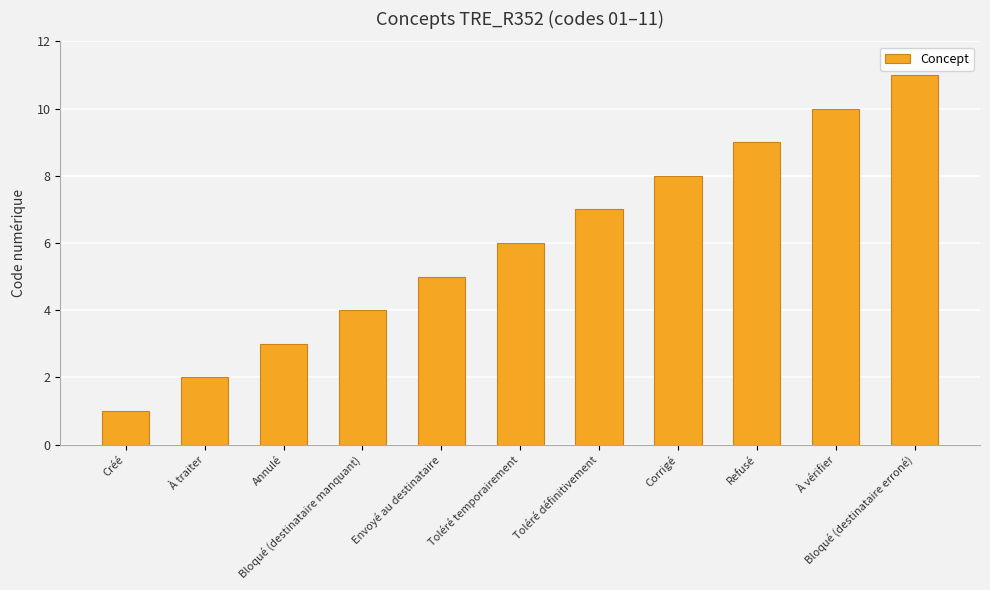

What value does the data have at Refusé, to the nearest 5?

10